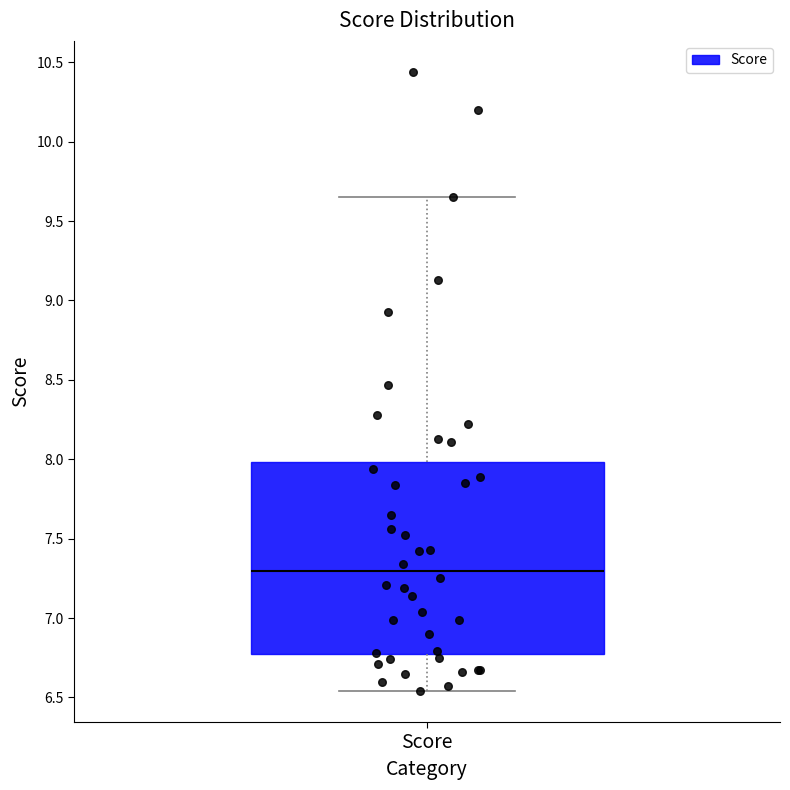

Where is the upper edge of the box for Score on the y-axis? The values are not printed on the chart, so give them approximately, as read against the axis.

8.00